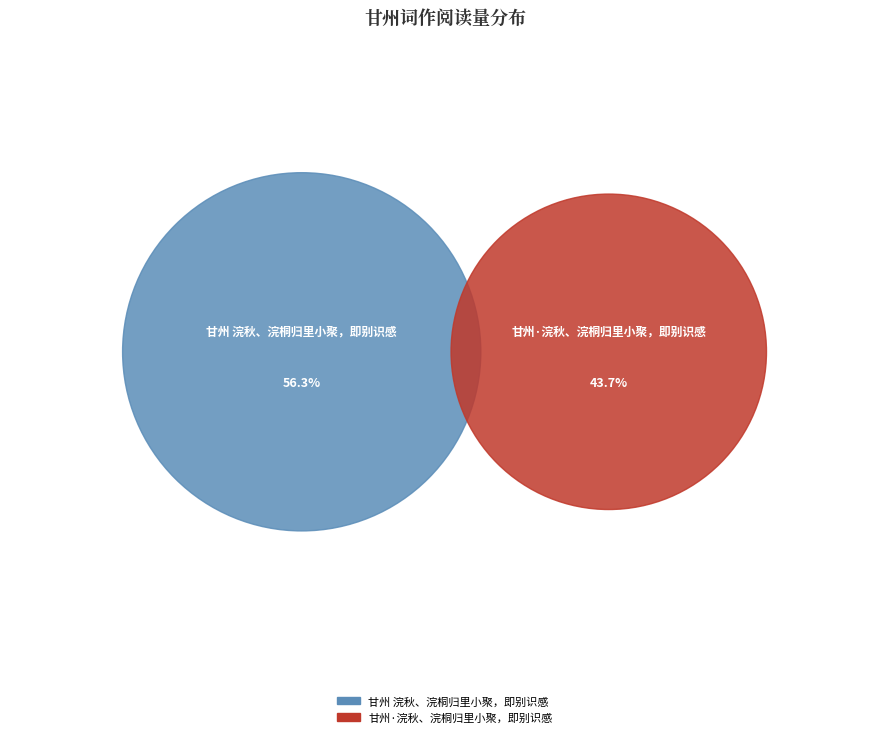

To the nearest percent, what percentage of the pie is 甘州 浣秋、浣桐归里小聚，即别识感?

56%